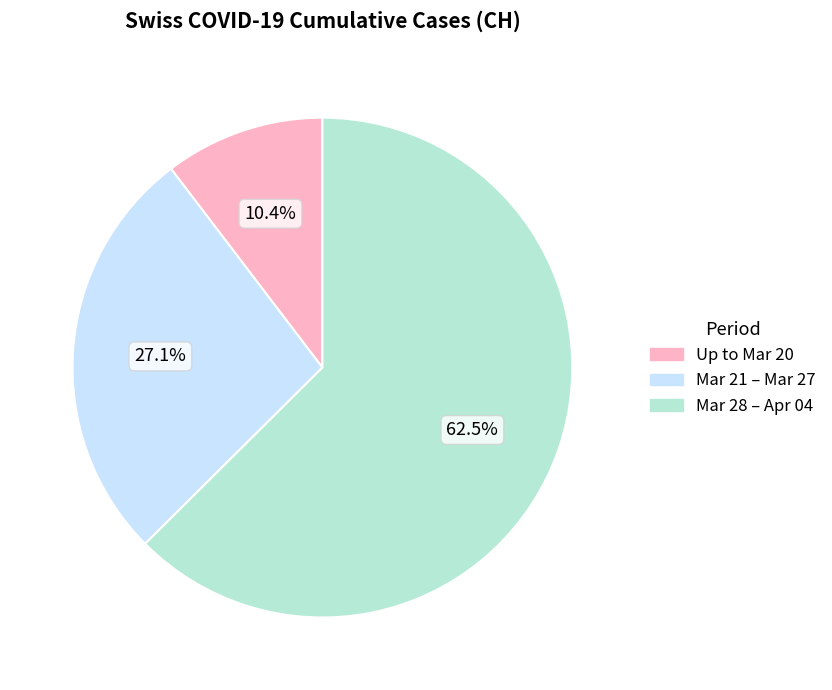

Is there any slice that represents more than half of the pie?

Yes